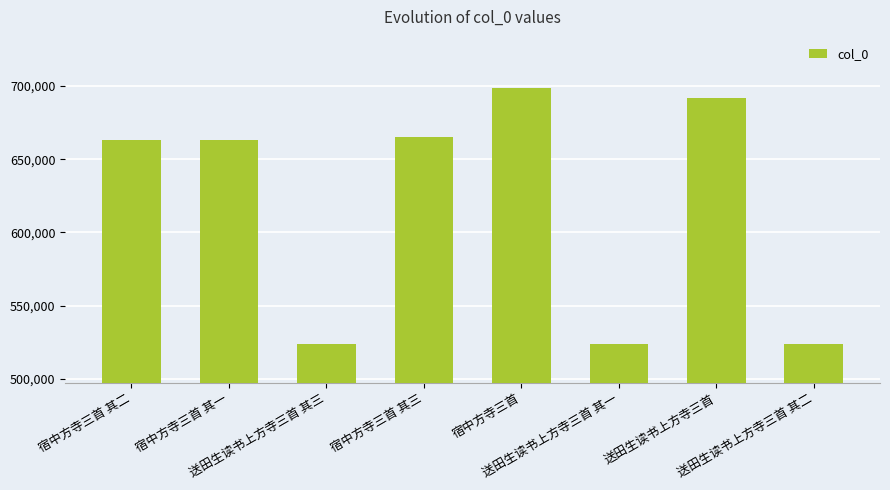

What is the change in value from 宿中方寺三首 其二 to 送田生读书上方寺三首 其三?

-139724